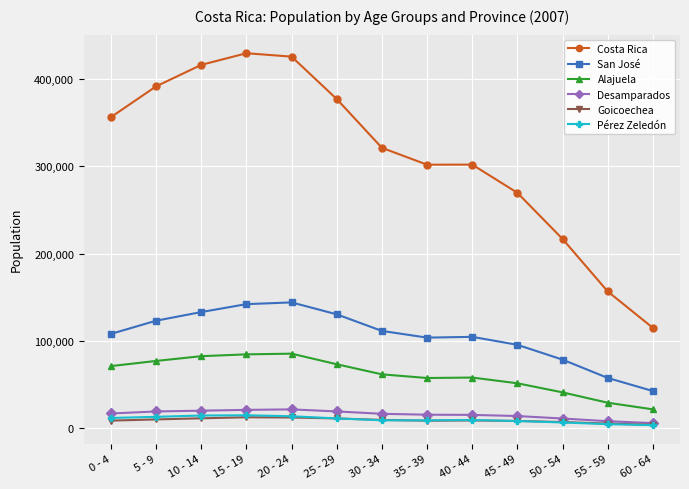

Is it true that Desamparados equals 19877 at 10 - 14?

True